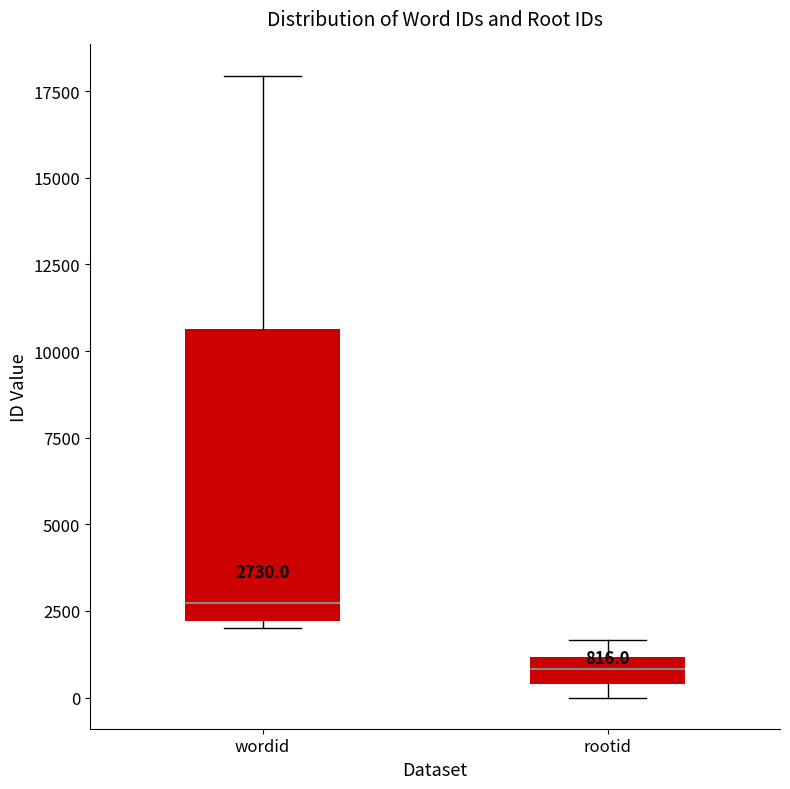

Which box has the lowest median line?

rootid